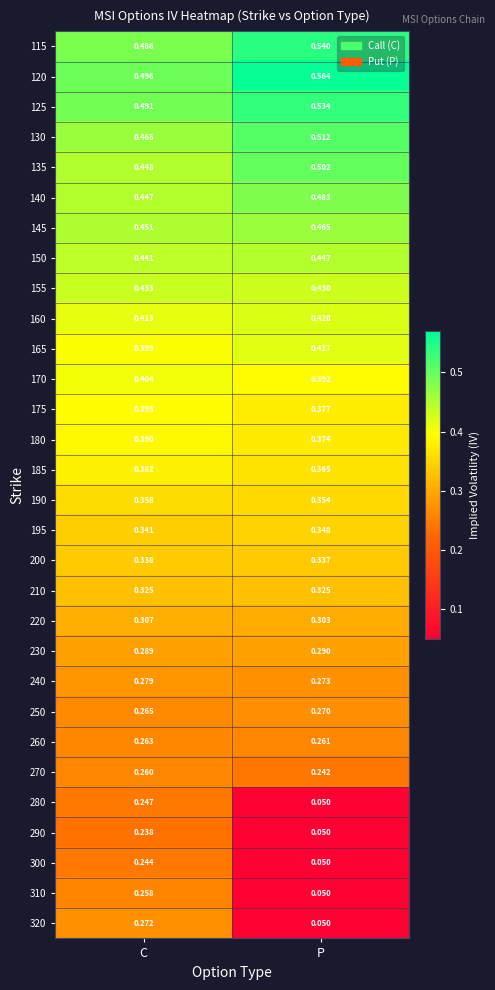

Rank the categories by 310 value from lowest to highest.

P, C